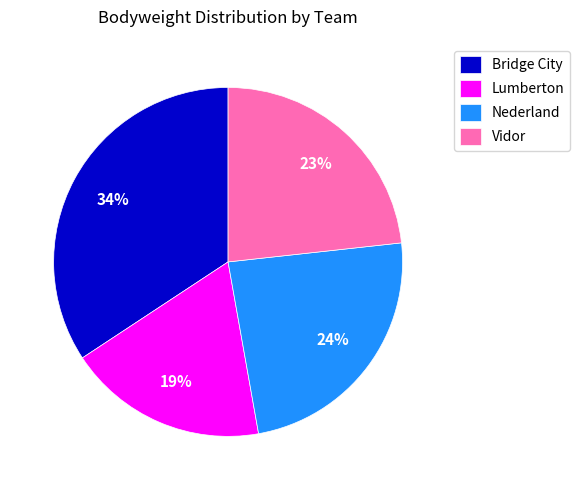

Does Bridge City represent more than half of the total?

No